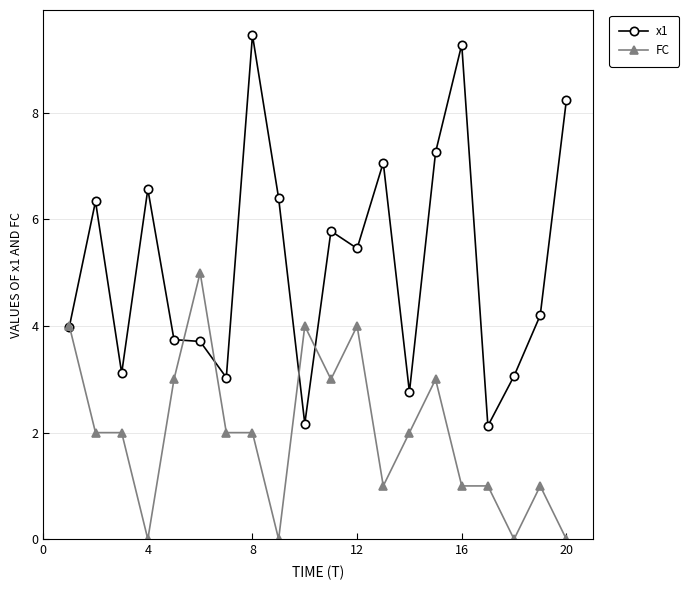

Is this an area chart (filled region under the line)?

No